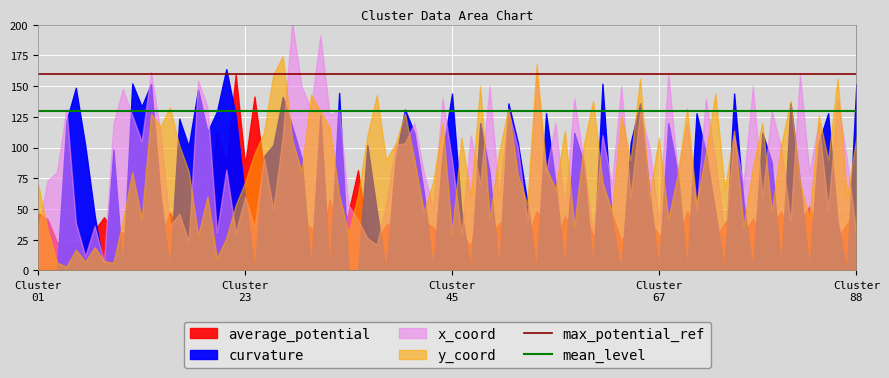

The mean_level series shows 130 at Cluster 01. True or false?

True